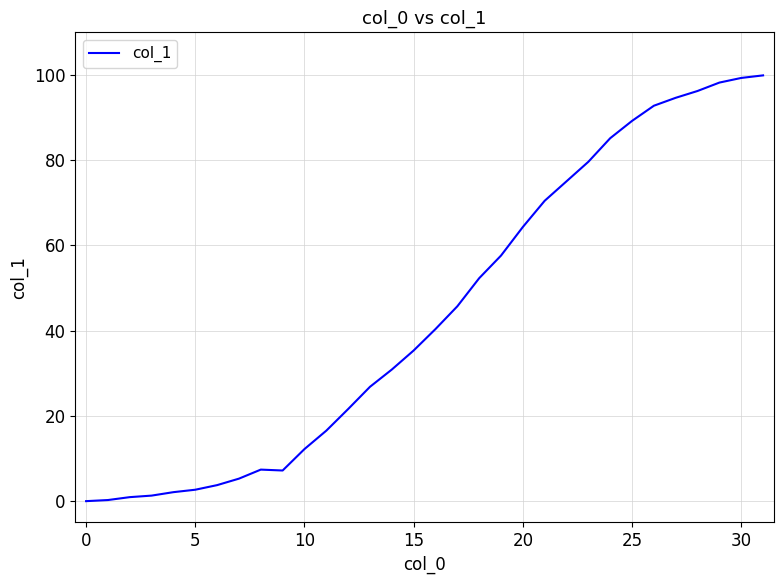

What is the difference between the maximum and minimum values?

99.9